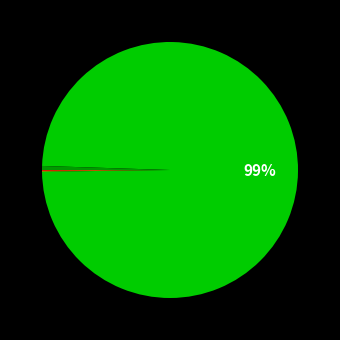

Does any single category account for the majority?

Yes